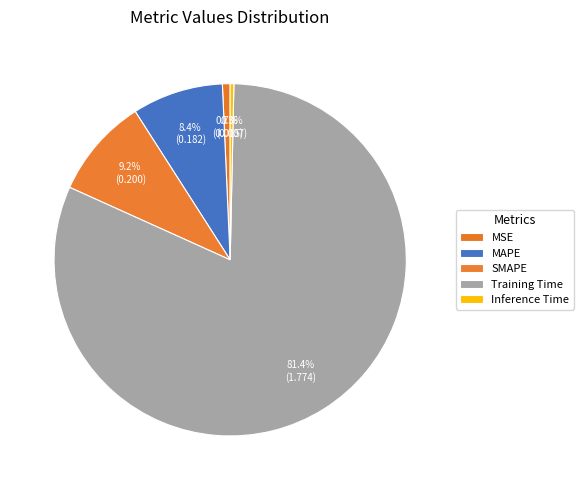

Do Training Time and MAPE together represent more than half of the pie?

Yes